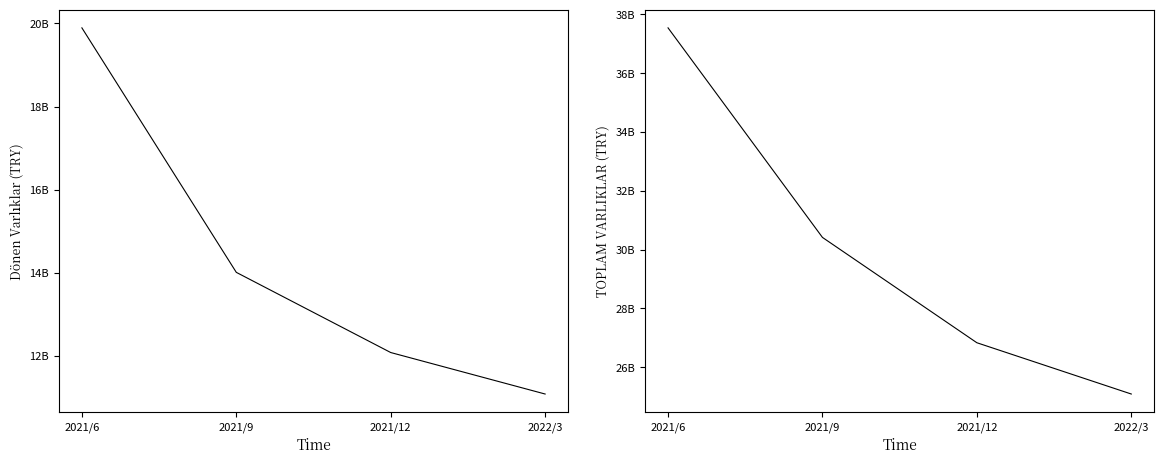

Rank the categories by TOPLAM VARLIKLAR value from lowest to highest.

2022/3, 2021/12, 2021/9, 2021/6